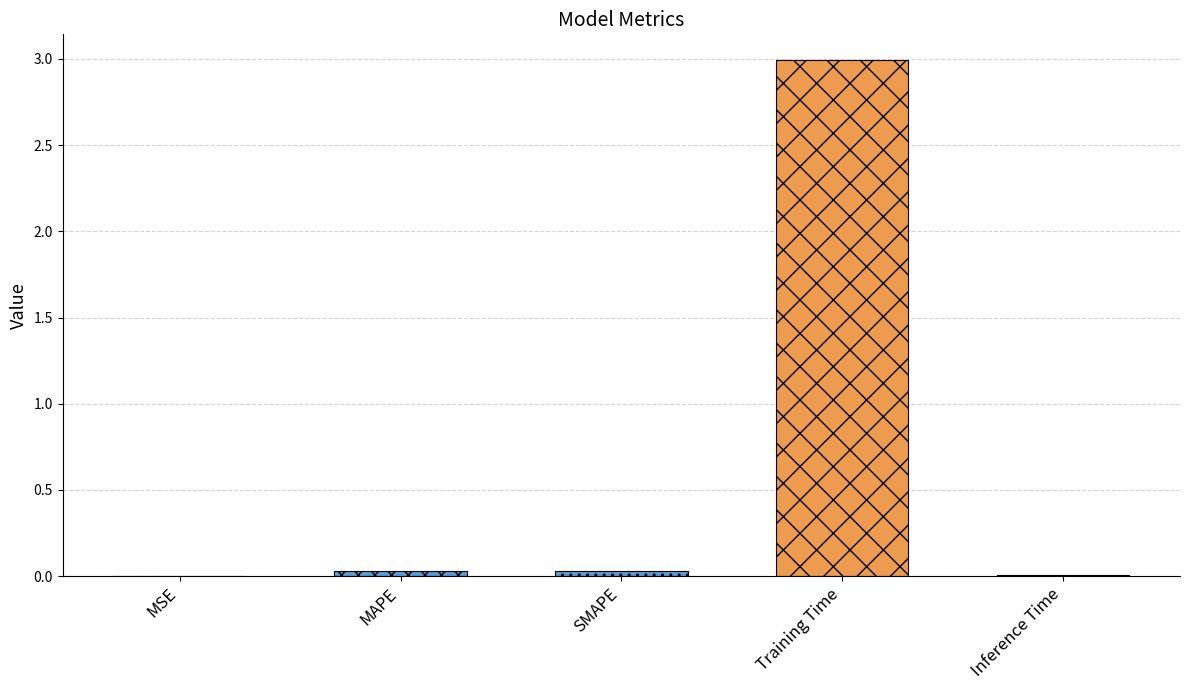

What is the change in value from Training Time to Inference Time?

-3.0